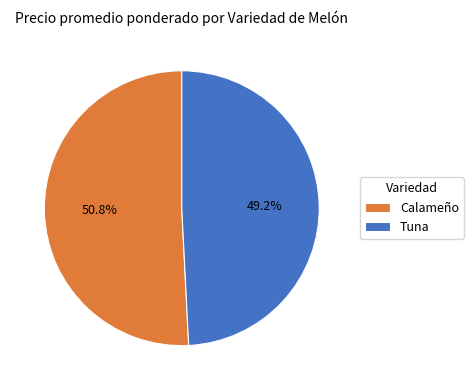

What is the total percentage of Calameño and Tuna?

100.0%